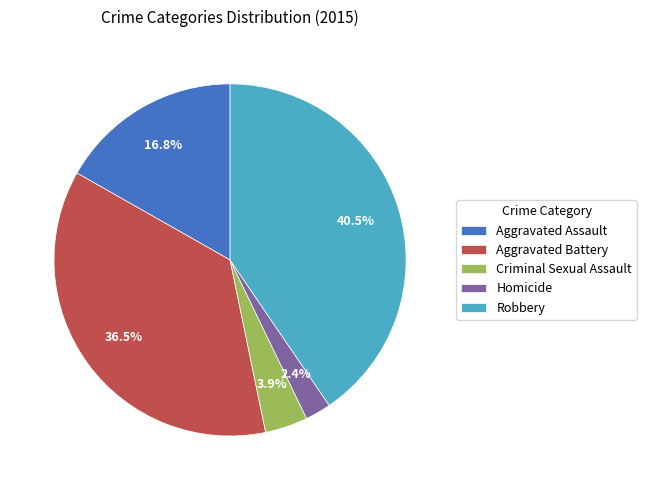

Between Homicide and Criminal Sexual Assault, which is larger?

Criminal Sexual Assault